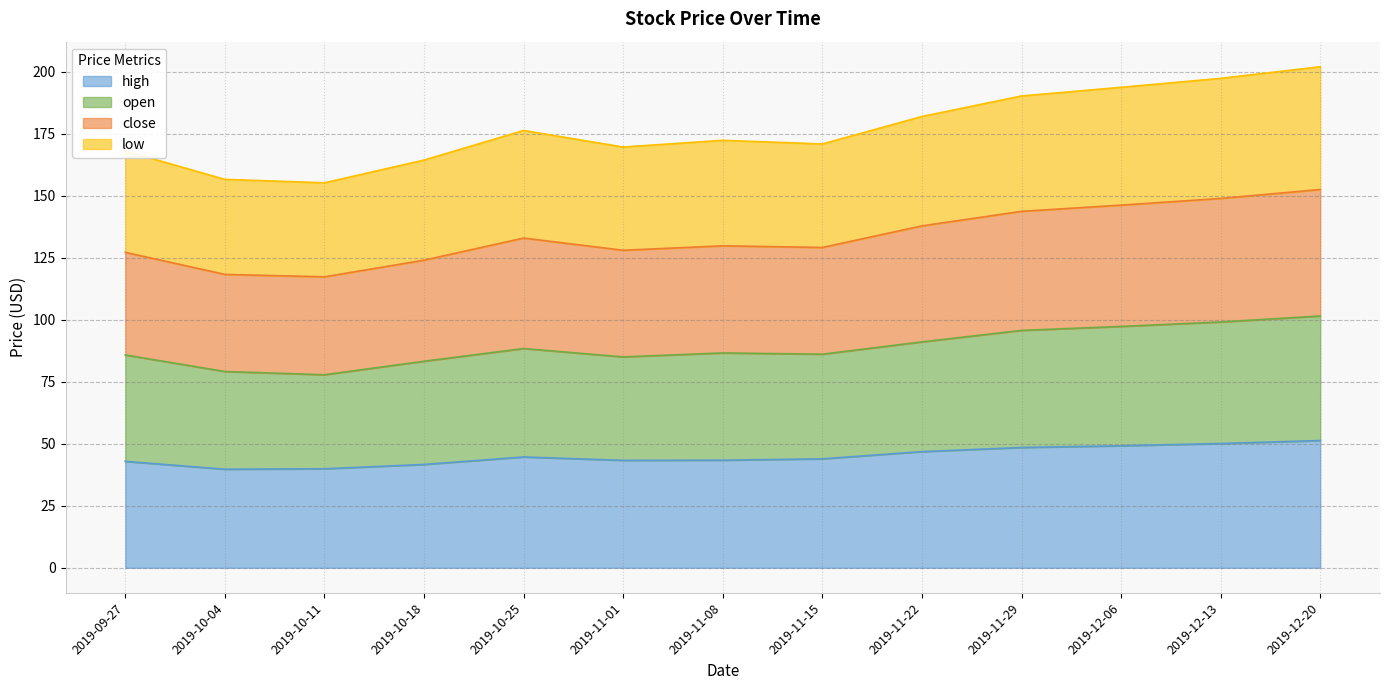

At which label is high closest to 45?

2019-10-25